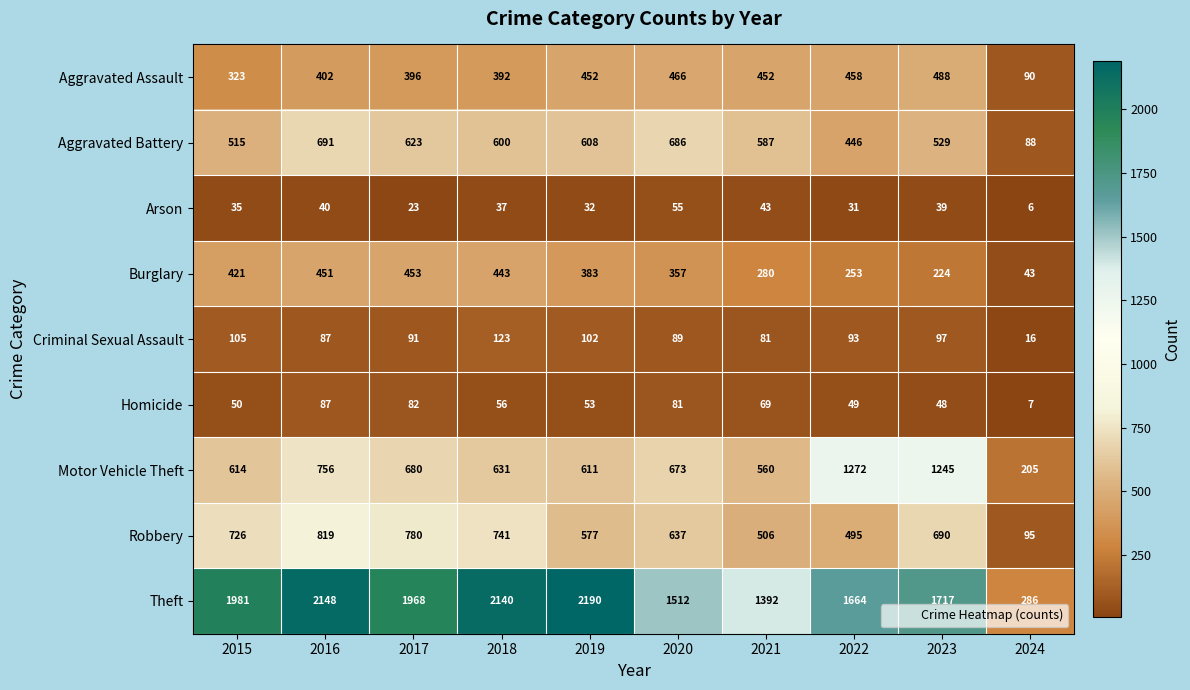

What is the sum of all Criminal Sexual Assault values?

884